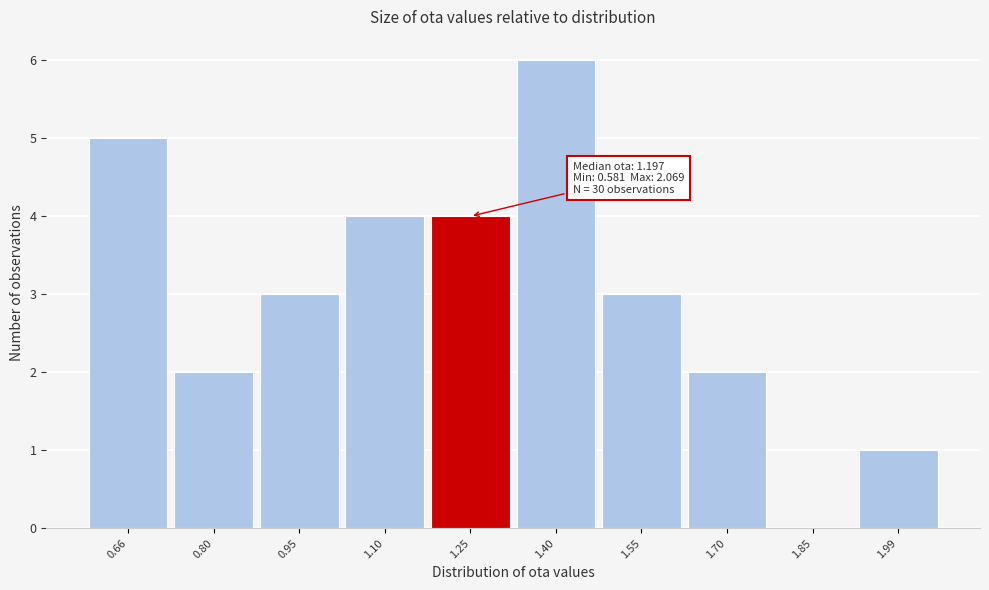

Which range on the x-axis has the tallest bar?

1.32 to 1.48